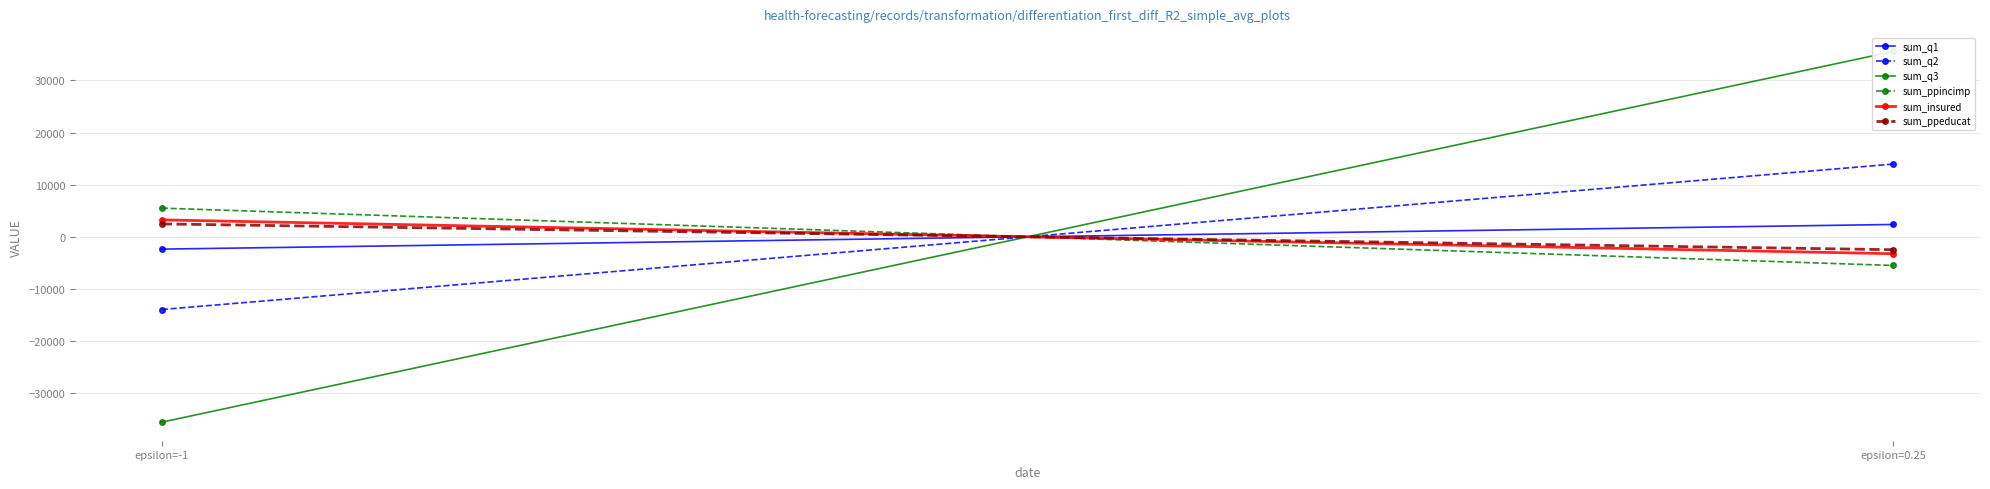

What are all the series names shown in the legend?

sum_q1, sum_q2, sum_q3, sum_ppincimp, sum_insured, sum_ppeducat